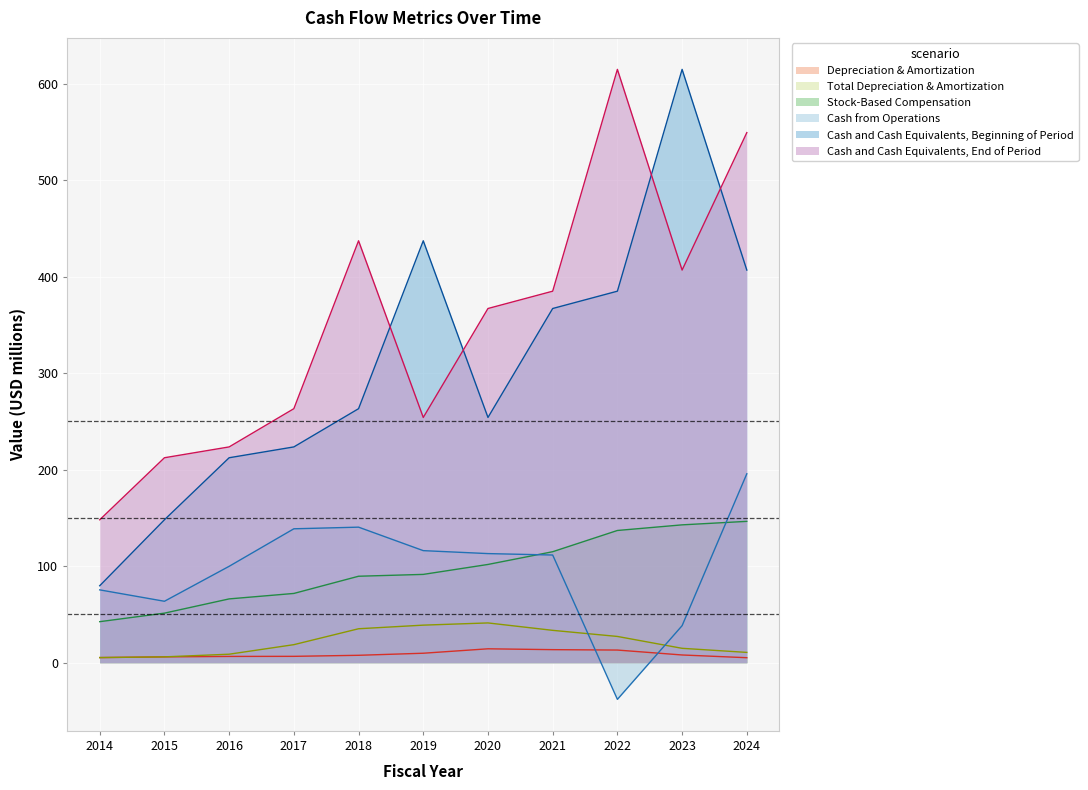

What is the value of the Total Depreciation & Amortization point at the 7th from the left?

41.2